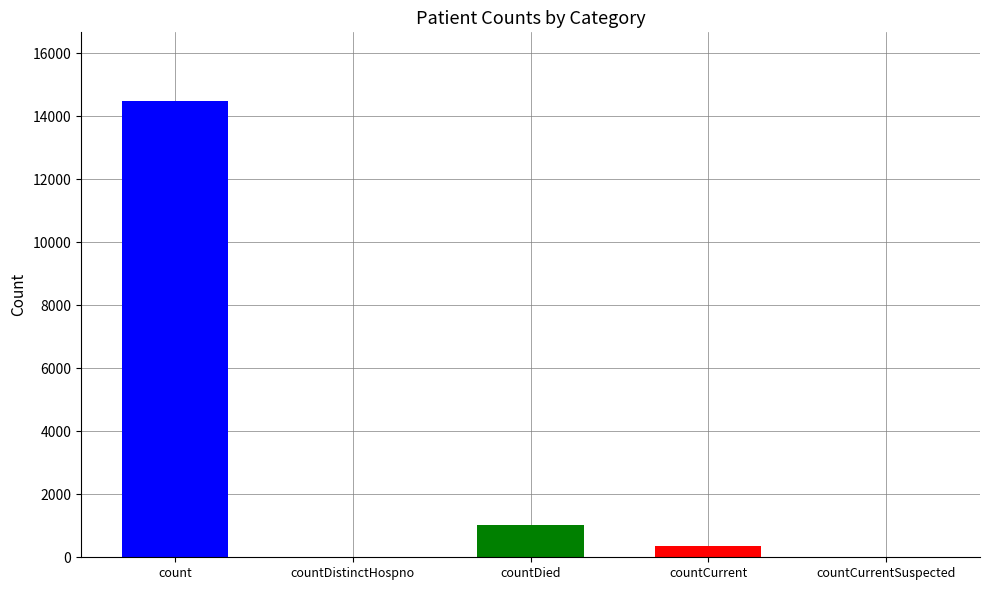

At which label is the value closest to 7244?

countDied